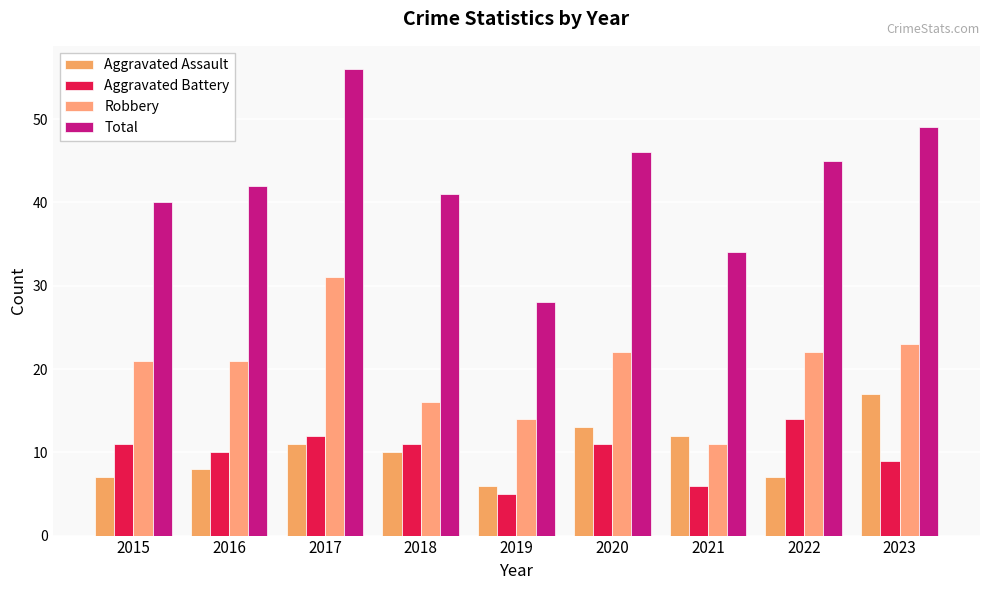

The Robbery series shows 31 at 2017. True or false?

True